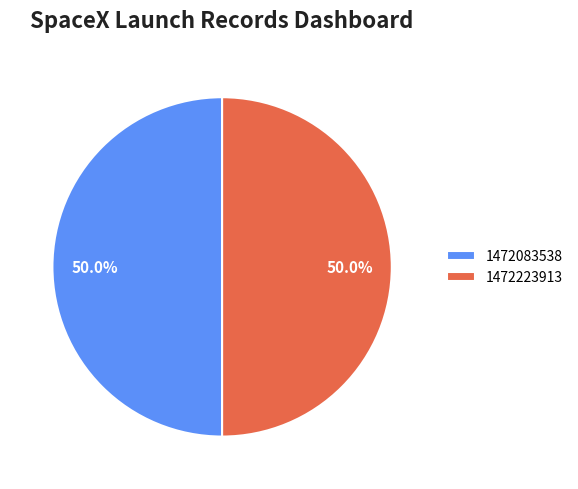

What is the ratio of the value at 1472223913 to the value at 1472083538?

1.0